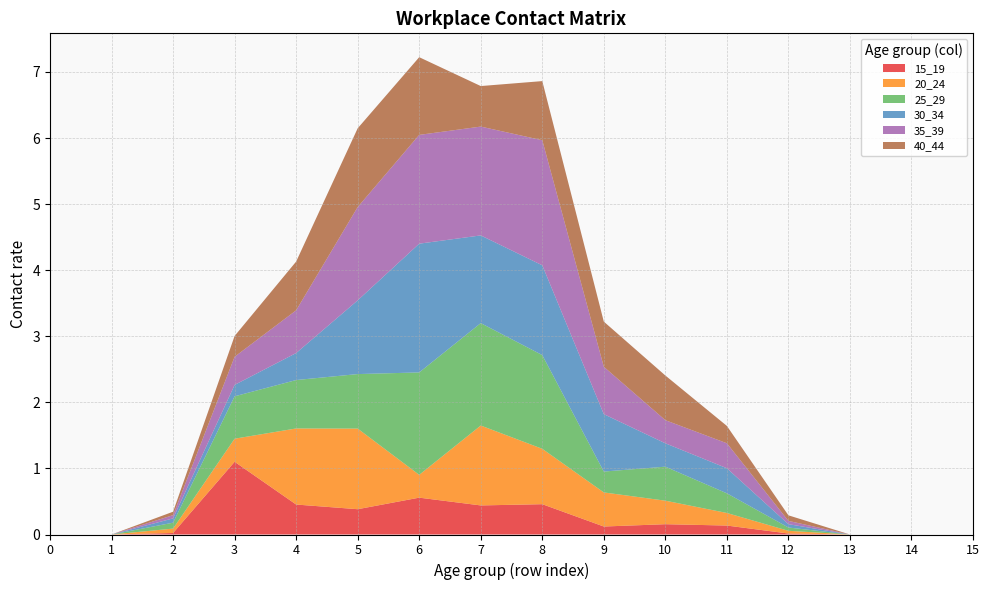

Reading left to right, transcribe all the data shown in this chart.

15_19: 0=0.0	1=0.0	2=0.0	3=1.1	4=0.5	5=0.4	6=0.6	7=0.4	8=0.5	9=0.1	10=0.2	11=0.1	12=0.0	13=0.0	14=0.0	15=0.0
20_24: 0=0.0	1=0.0	2=0.1	3=0.3	4=1.2	5=1.2	6=0.3	7=1.2	8=0.8	9=0.5	10=0.4	11=0.2	12=0.0	13=0.0	14=0.0	15=0.0
25_29: 0=0.0	1=0.0	2=0.1	3=0.6	4=0.7	5=0.8	6=1.6	7=1.6	8=1.4	9=0.3	10=0.5	11=0.3	12=0.0	13=0.0	14=0.0	15=0.0
30_34: 0=0.0	1=0.0	2=0.1	3=0.2	4=0.4	5=1.1	6=1.9	7=1.3	8=1.4	9=0.9	10=0.4	11=0.4	12=0.1	13=0.0	14=0.0	15=0.0
35_39: 0=0.0	1=0.0	2=0.0	3=0.4	4=0.6	5=1.4	6=1.6	7=1.6	8=1.9	9=0.7	10=0.3	11=0.4	12=0.0	13=0.0	14=0.0	15=0.0
40_44: 0=0.0	1=0.0	2=0.1	3=0.3	4=0.7	5=1.2	6=1.2	7=0.6	8=0.9	9=0.7	10=0.7	11=0.3	12=0.1	13=0.0	14=0.0	15=0.0